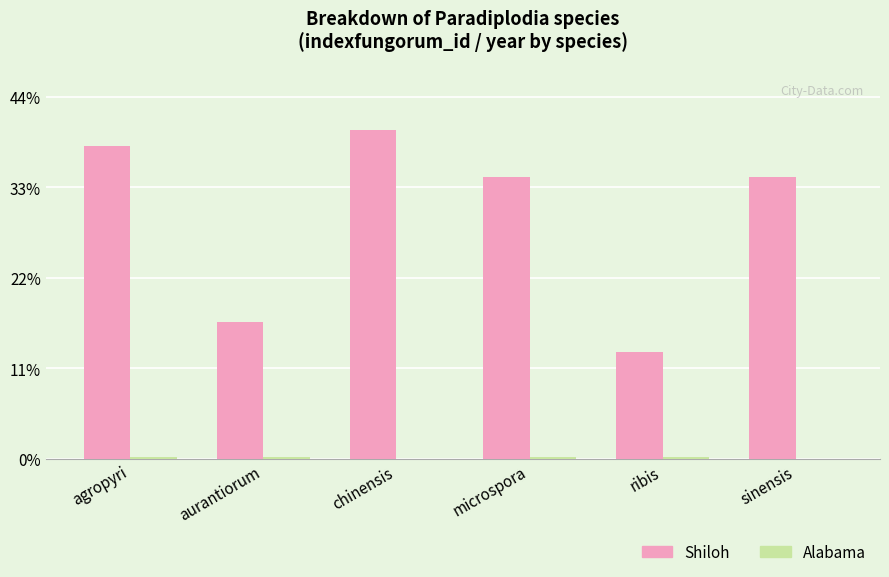

Does the chart contain stacked bars?

No